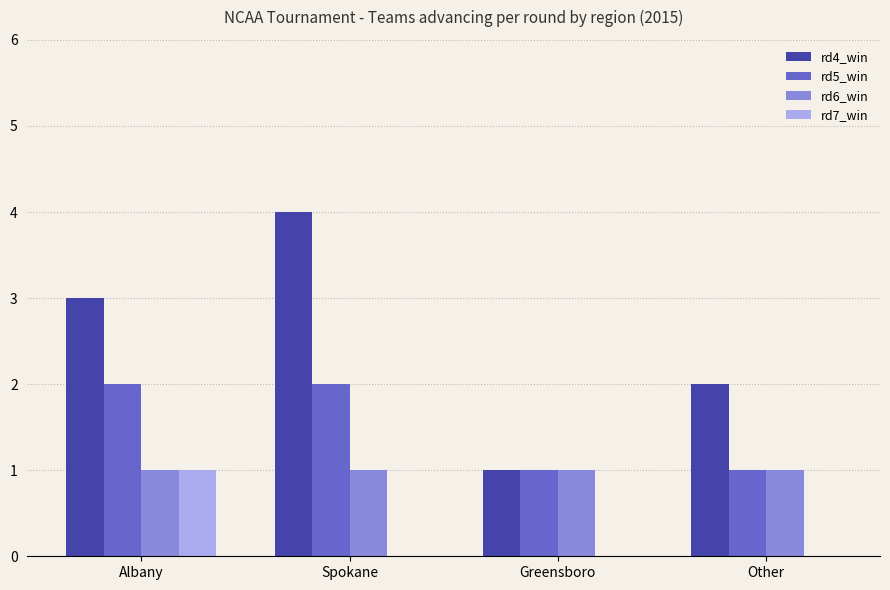

Is the value of rd5_win at Spokane greater than the value of rd6_win at Greensboro?

Yes